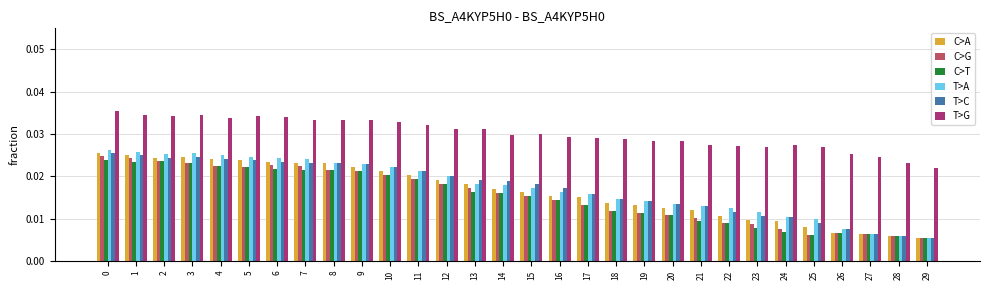

Between 8 and 13, which series saw the biggest shift?

C>T